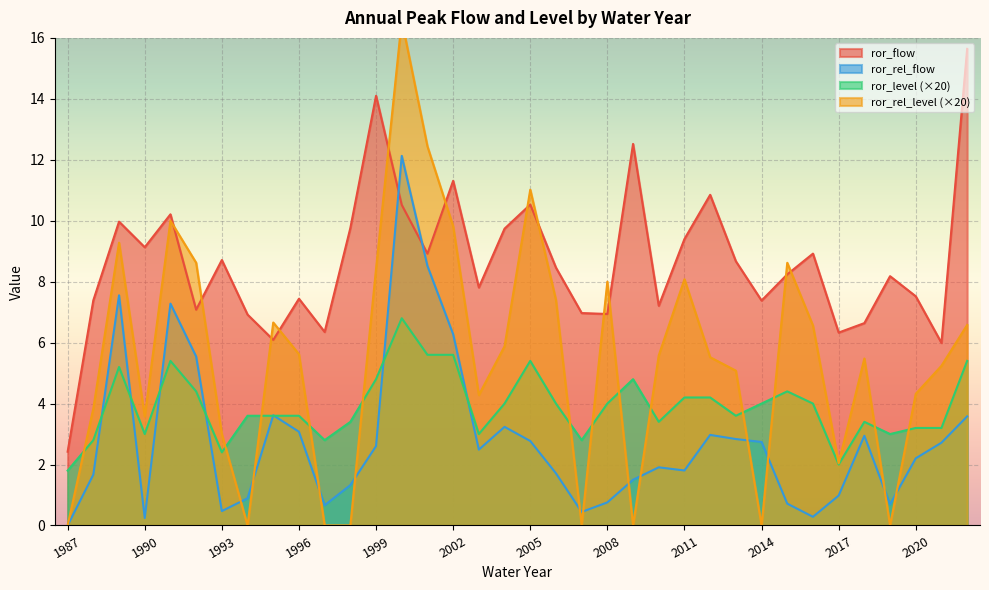

Where is the first local minimum for ror_level?

1990